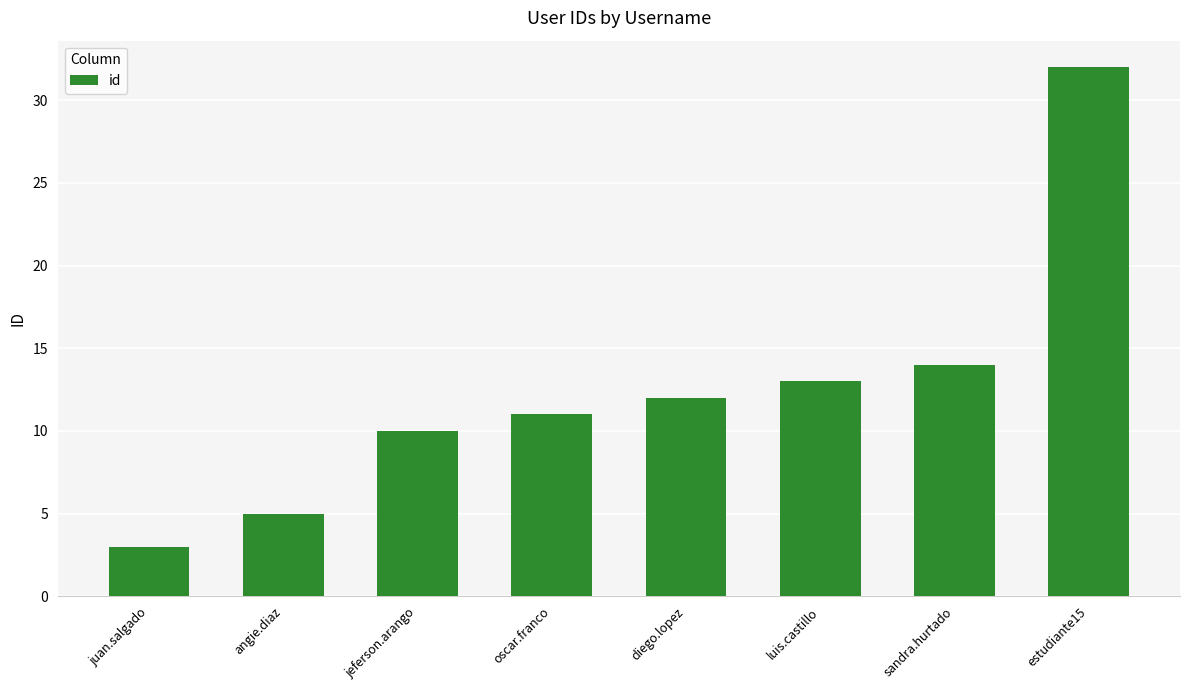

What is the difference between the second highest and minimum values?

11